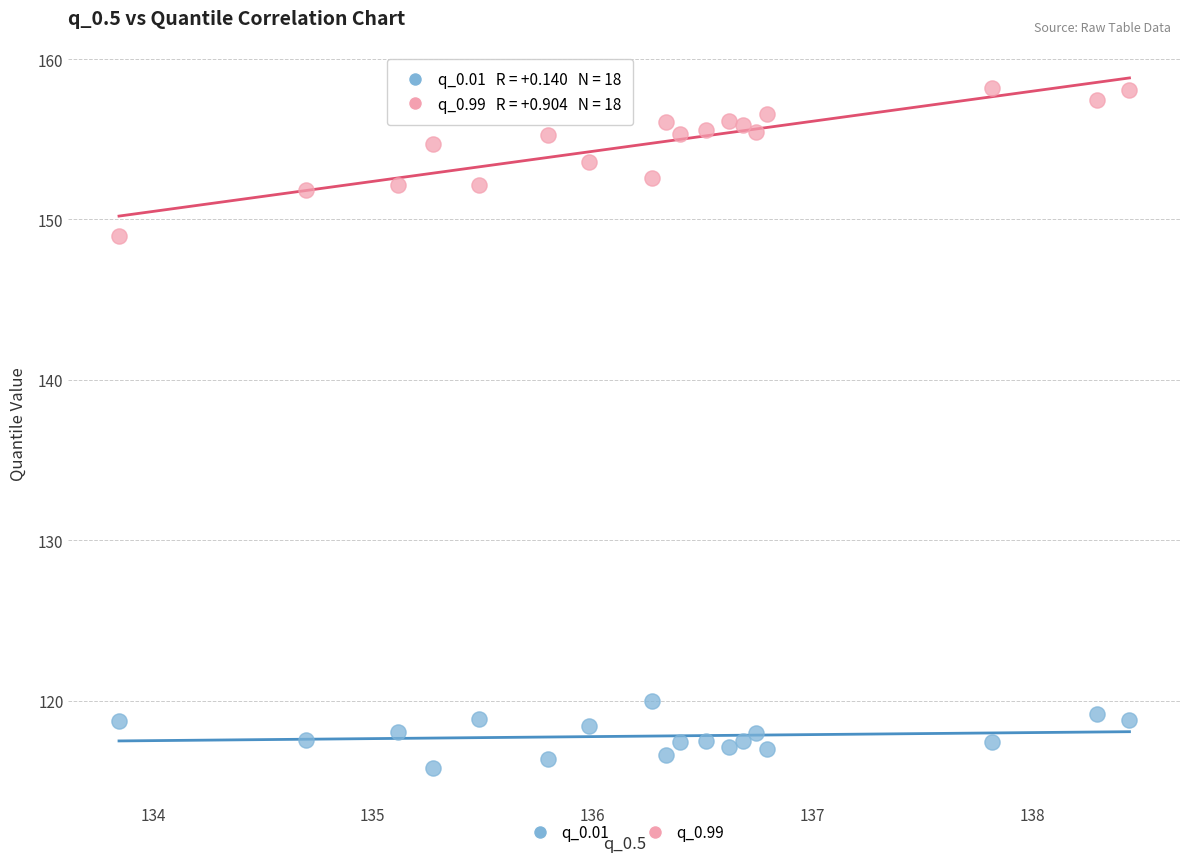

Which series reaches the minimum Y coordinate?

q_0.01